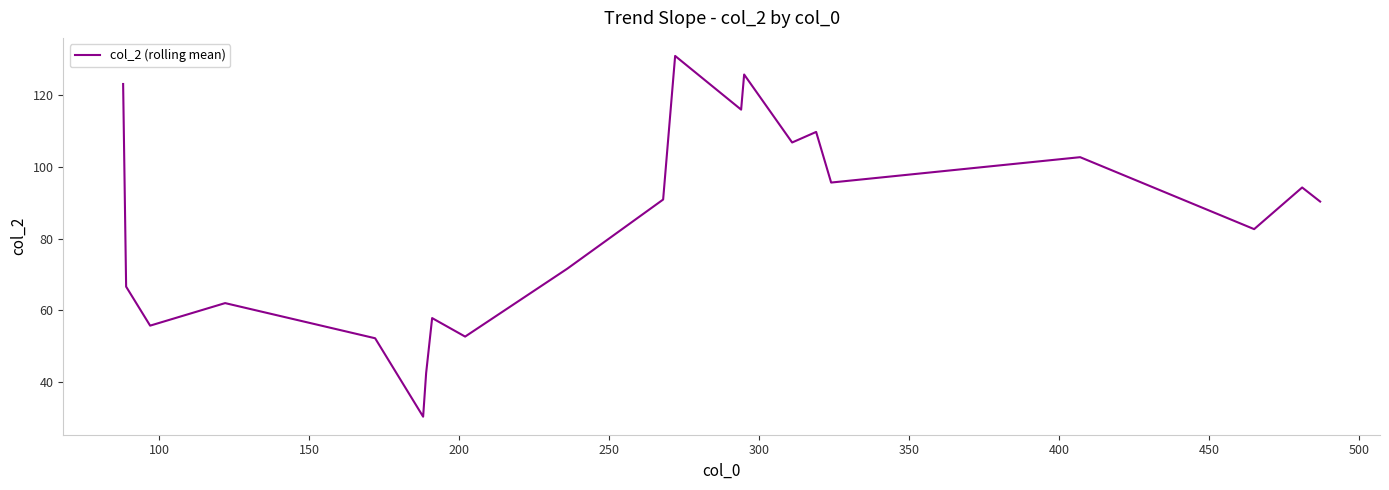

What is the smallest value displayed?

30.4